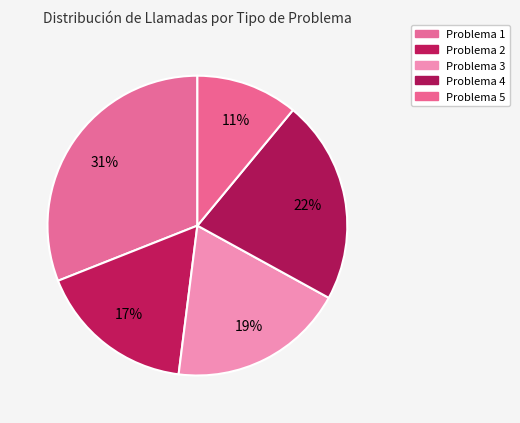

True or false: Problema 2 accounts for 17% of the total.

True